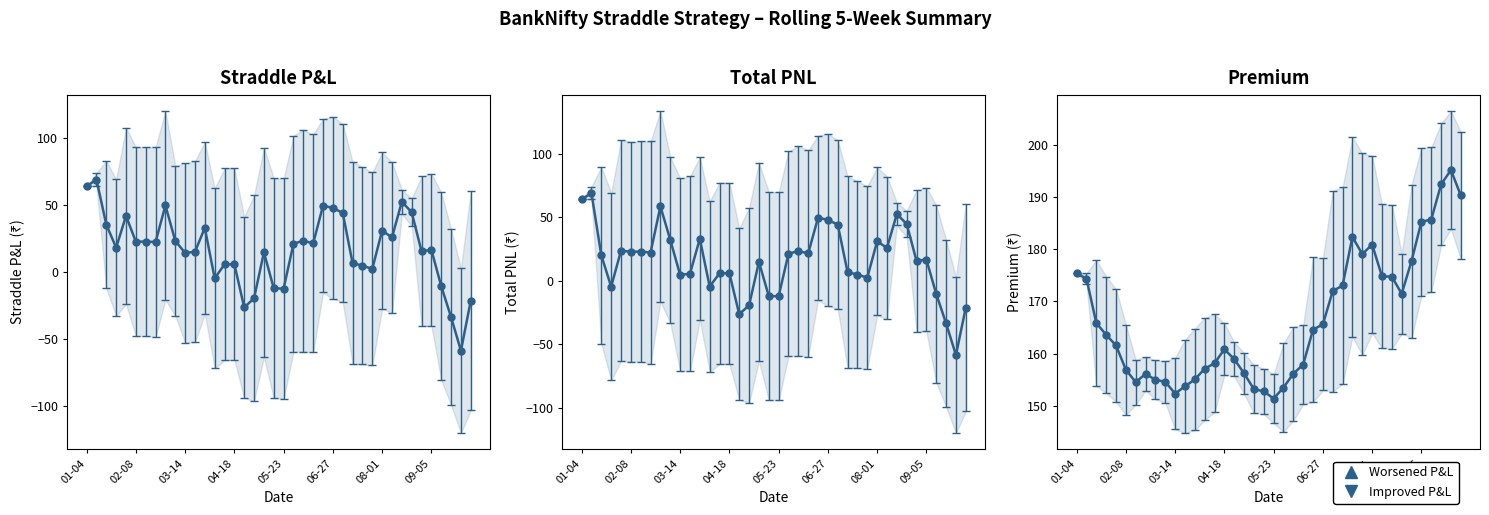

Is this an area chart (filled region under the line)?

No